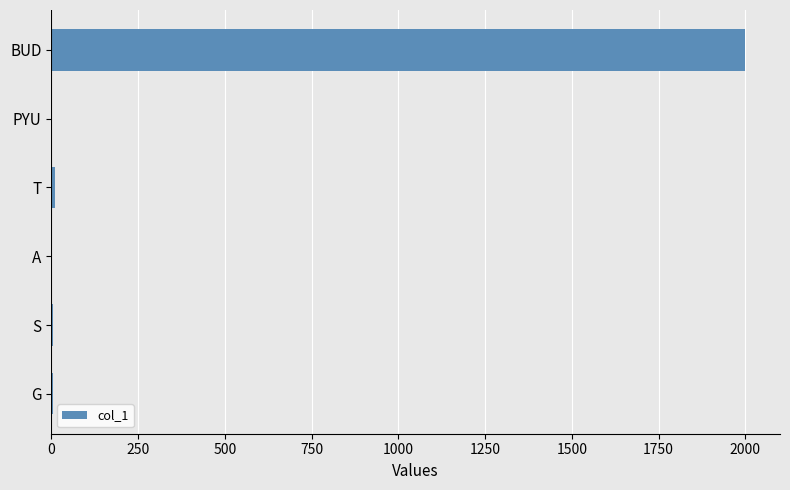

The chart shows a value of 2000 at BUD. True or false?

True